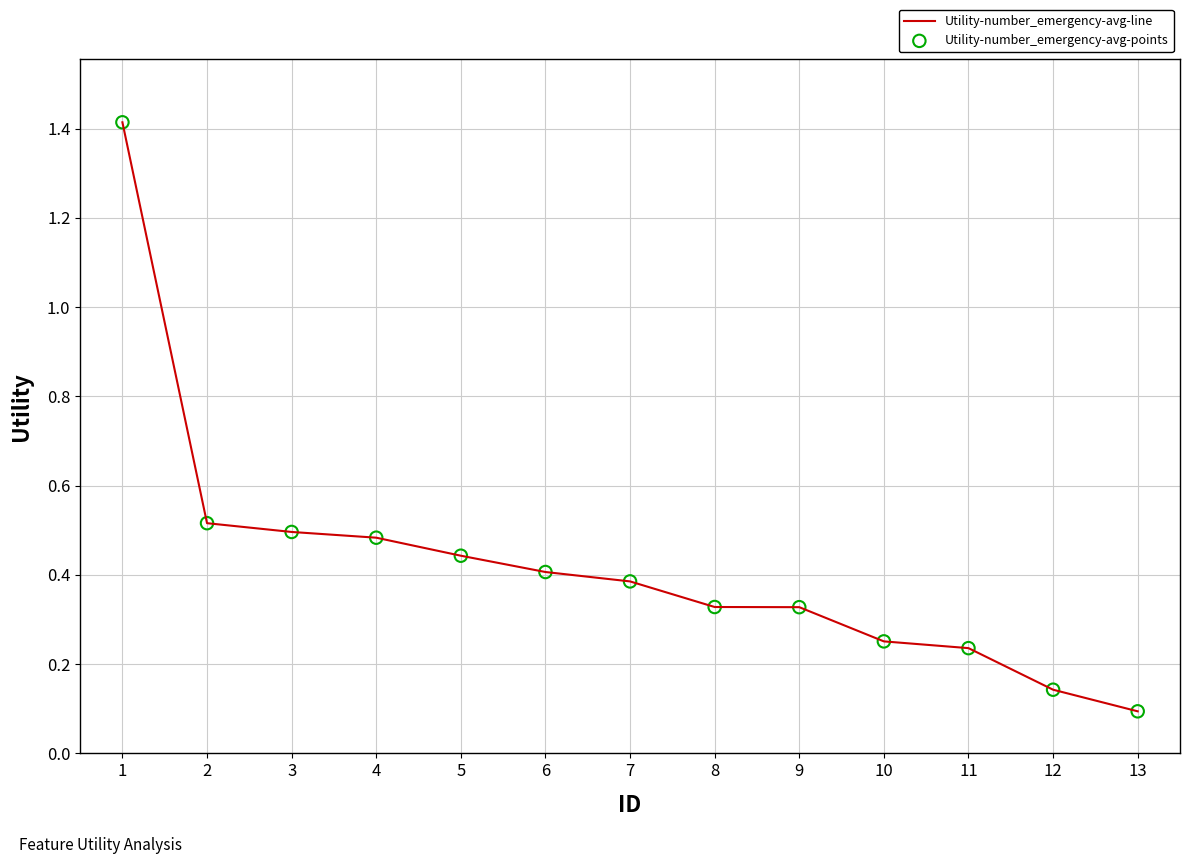

The chart shows a value of 0.4 at 10. True or false?

False